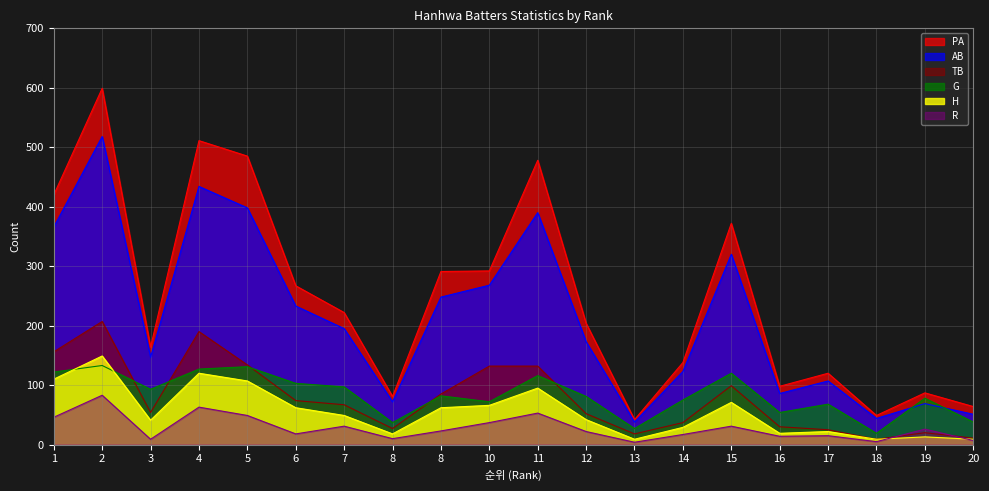

True or false: H and TB intersect in this chart.

False